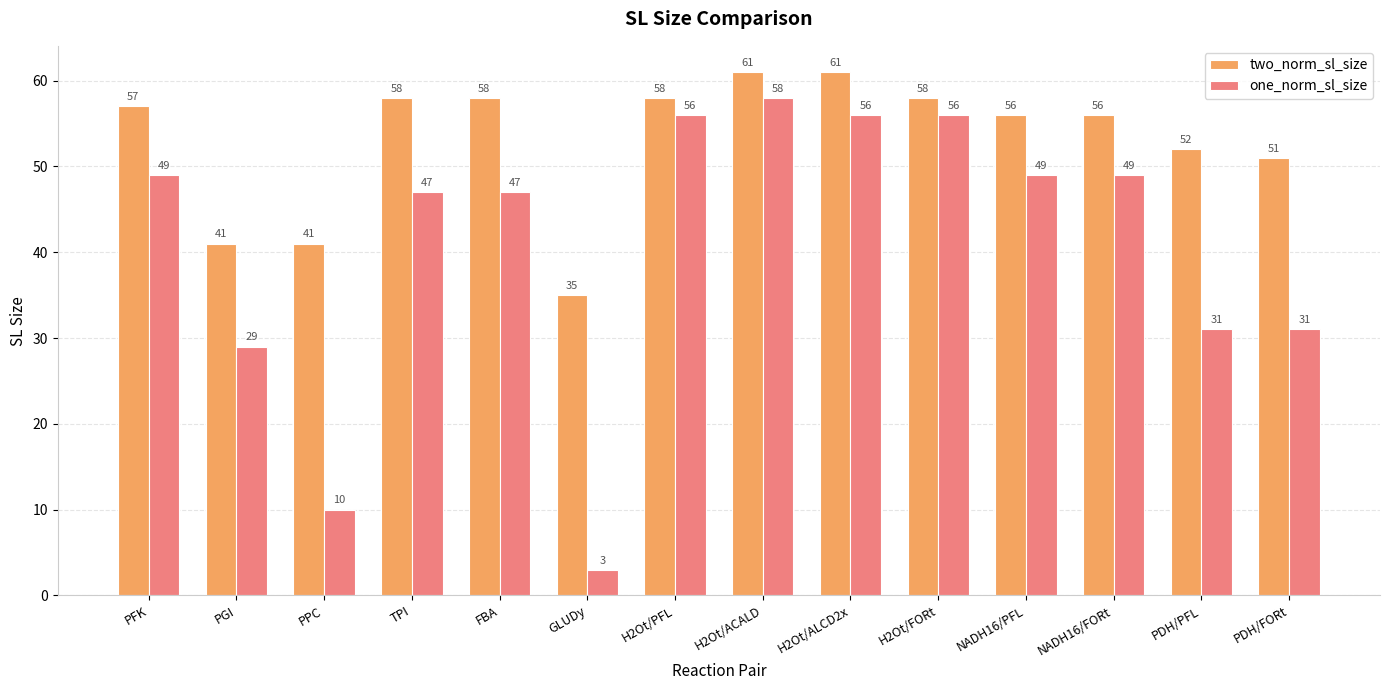

Which series has the largest total across all categories?

two_norm_sl_size